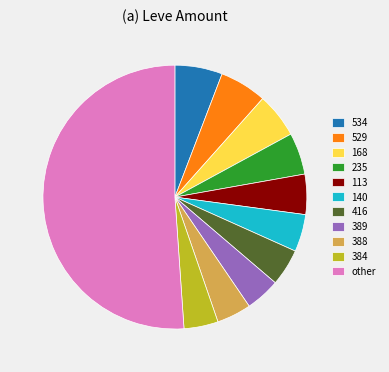

Does 113 represent more than half of the total?

No